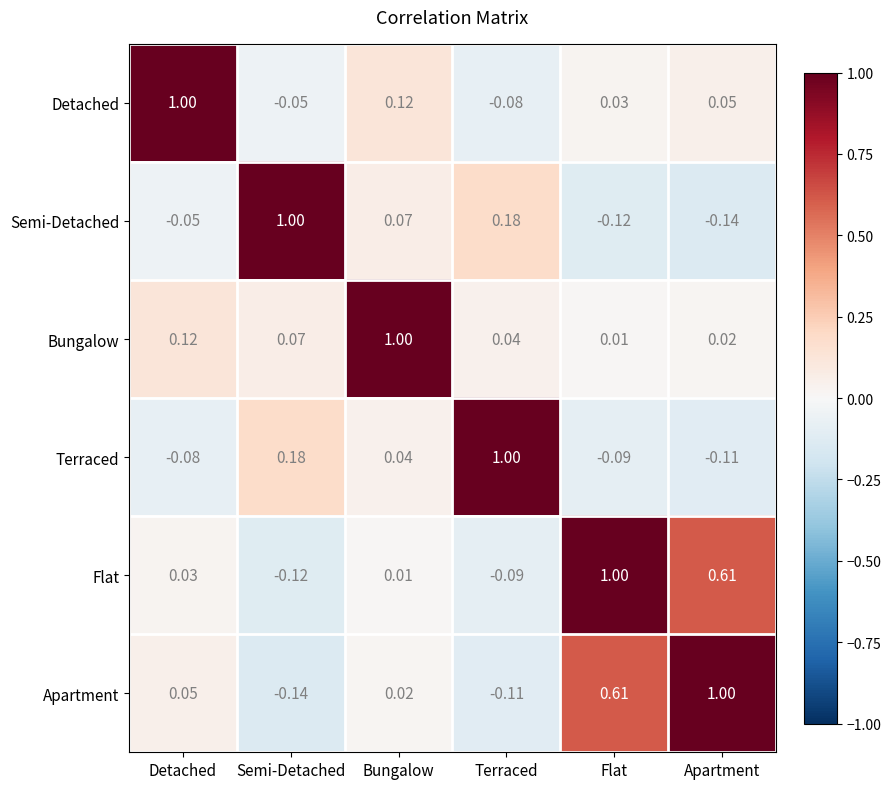

Count the number of data series in this chart.

6